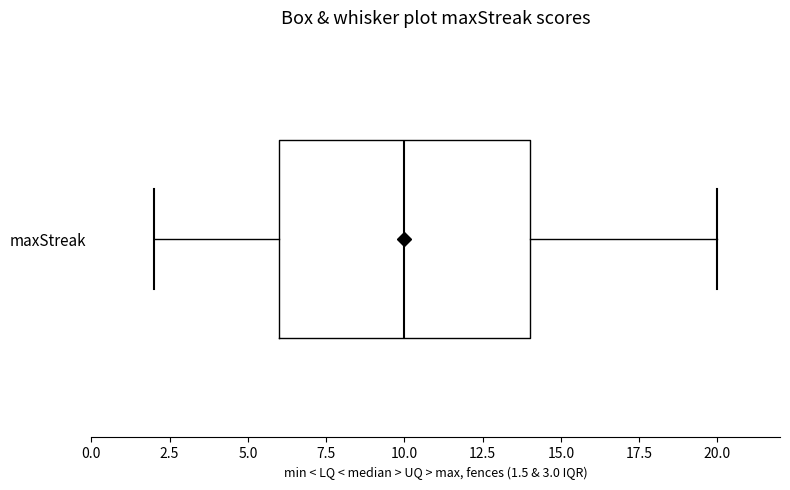

Where does the right whisker of the box for maxStreak end on the x-axis? The values are not printed on the chart, so give them approximately, as read against the axis.

20